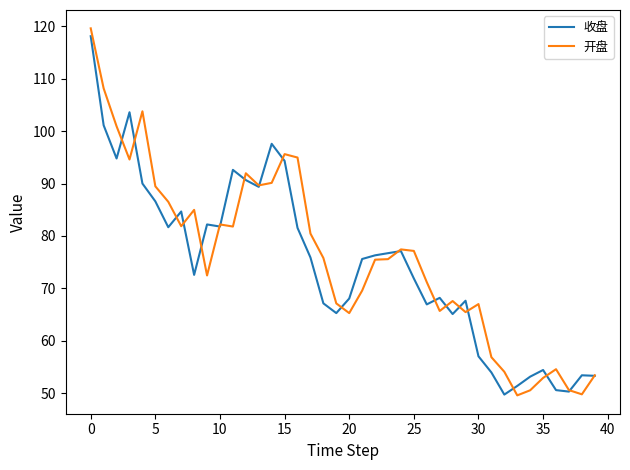

What is the highest value of the 开盘 series?

119.6